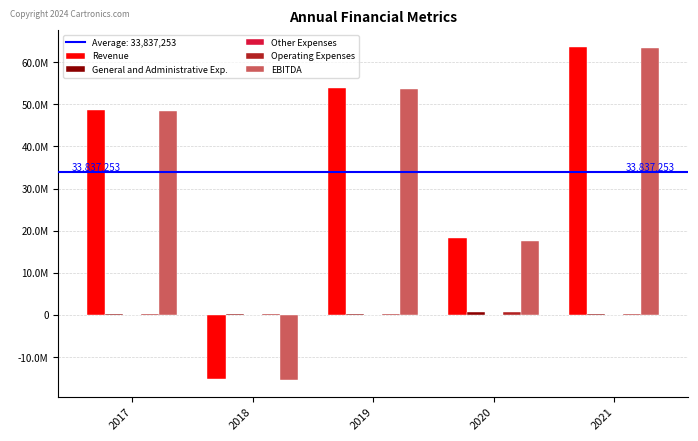

Rank the series at 2017 from highest to lowest value.

Revenue, EBITDA, Operating Expenses, General and Administrative Exp., Other Expenses